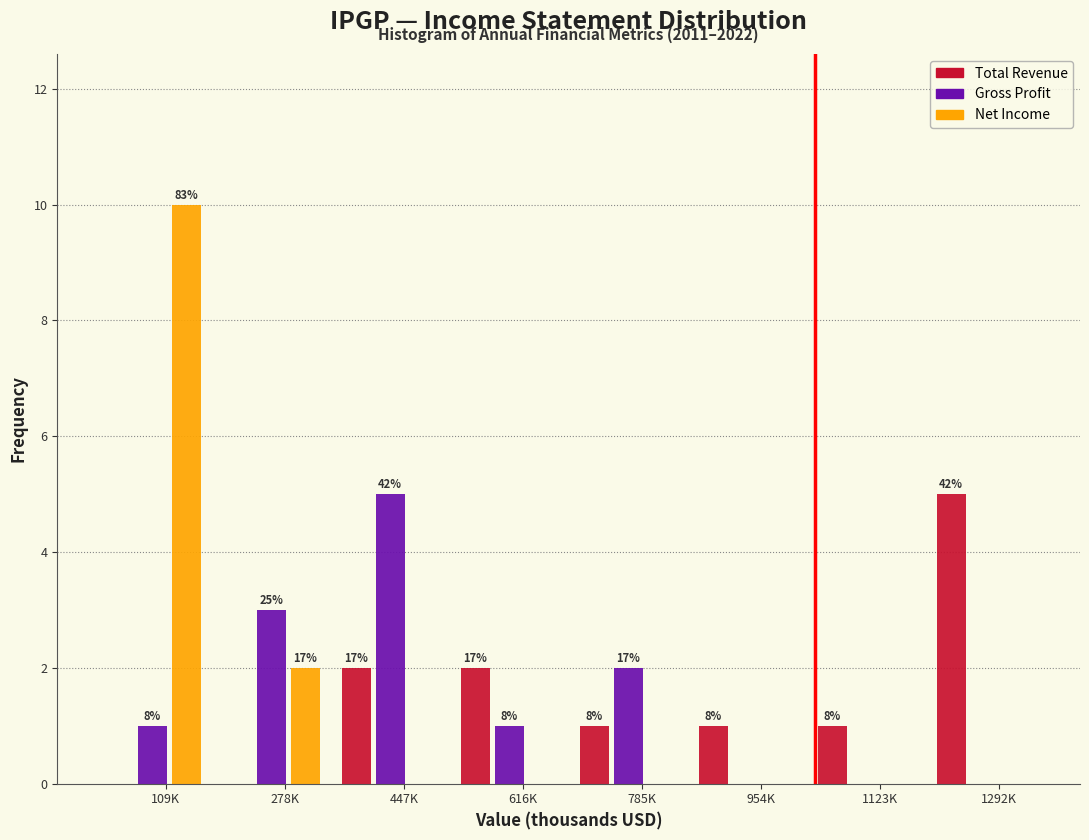

What are all the series names shown in the legend?

Total Revenue, Gross Profit, Net Income